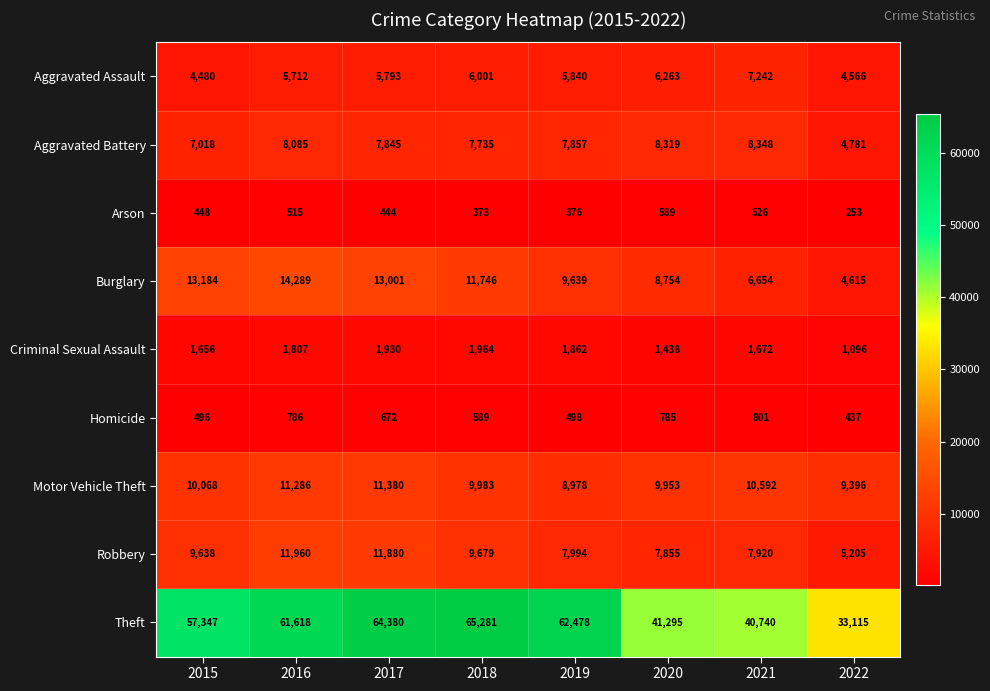

Which category has the lowest value in the Homicide series?

2022